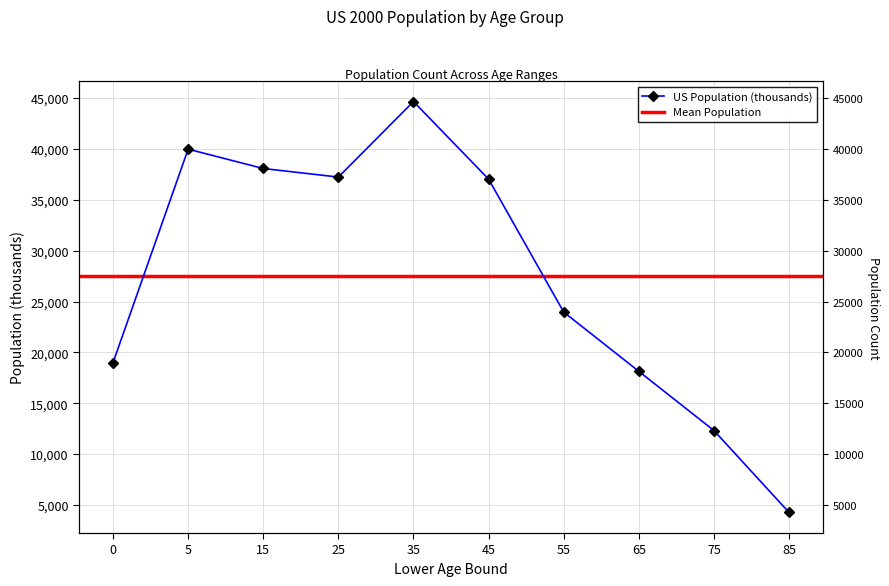

What is the difference between the values at 15 and 45?

1047